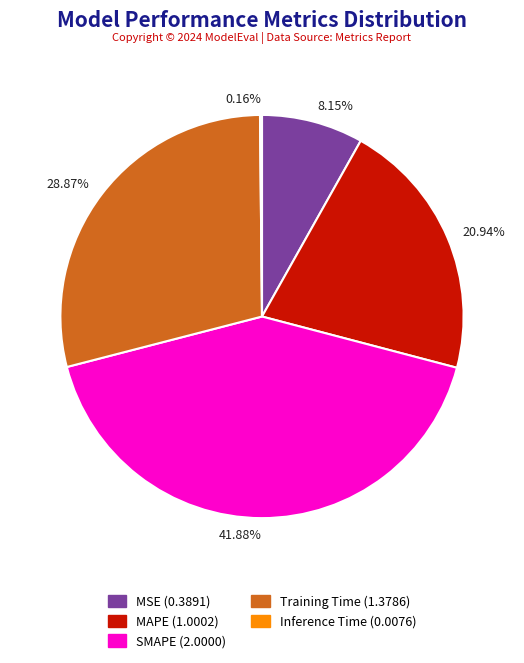

Approximately how many times larger is the value at 41.88% compared to 28.87%?

1.5